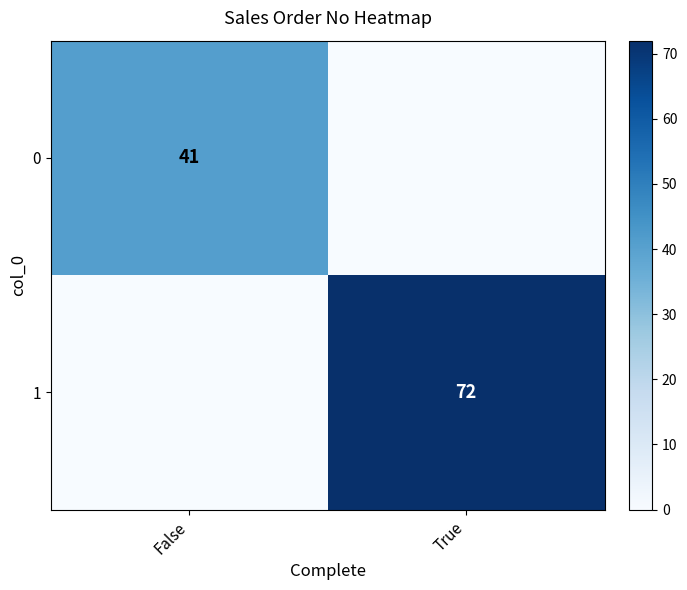

The value of 0 at False is 41. True or false?

True